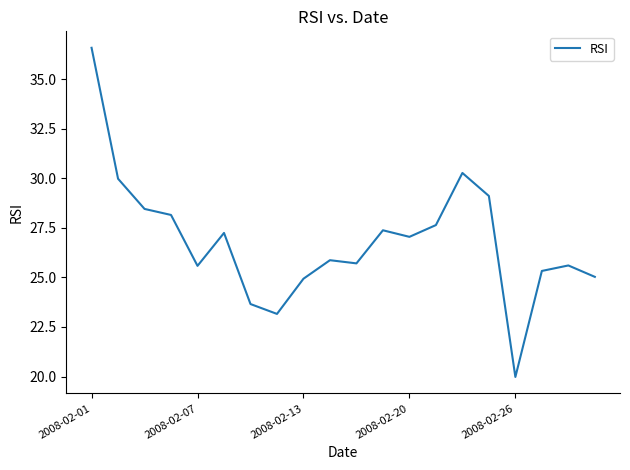

What is the maximum value shown in the chart?

36.6